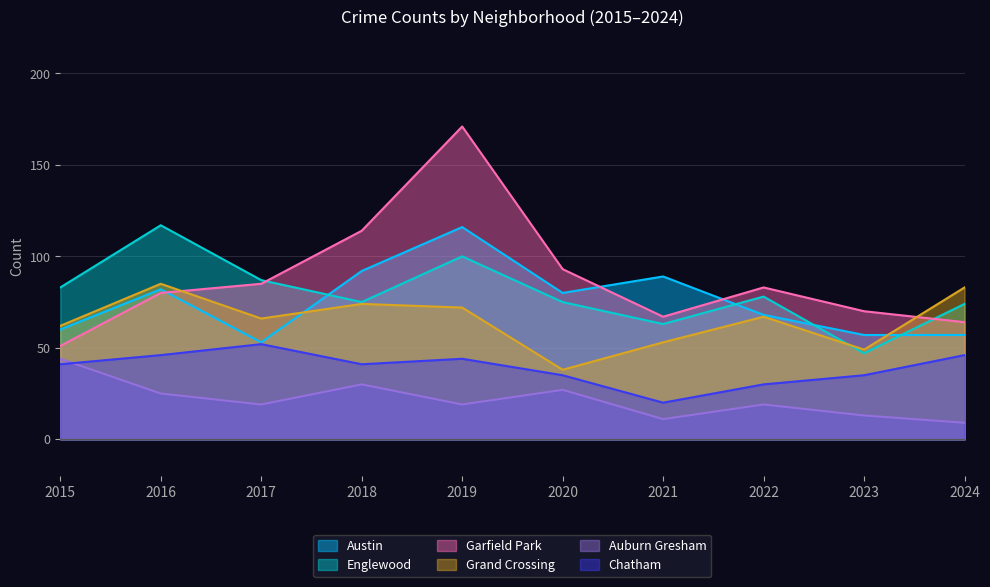

True or false: Auburn Gresham has more than 0 interior local peaks.

True